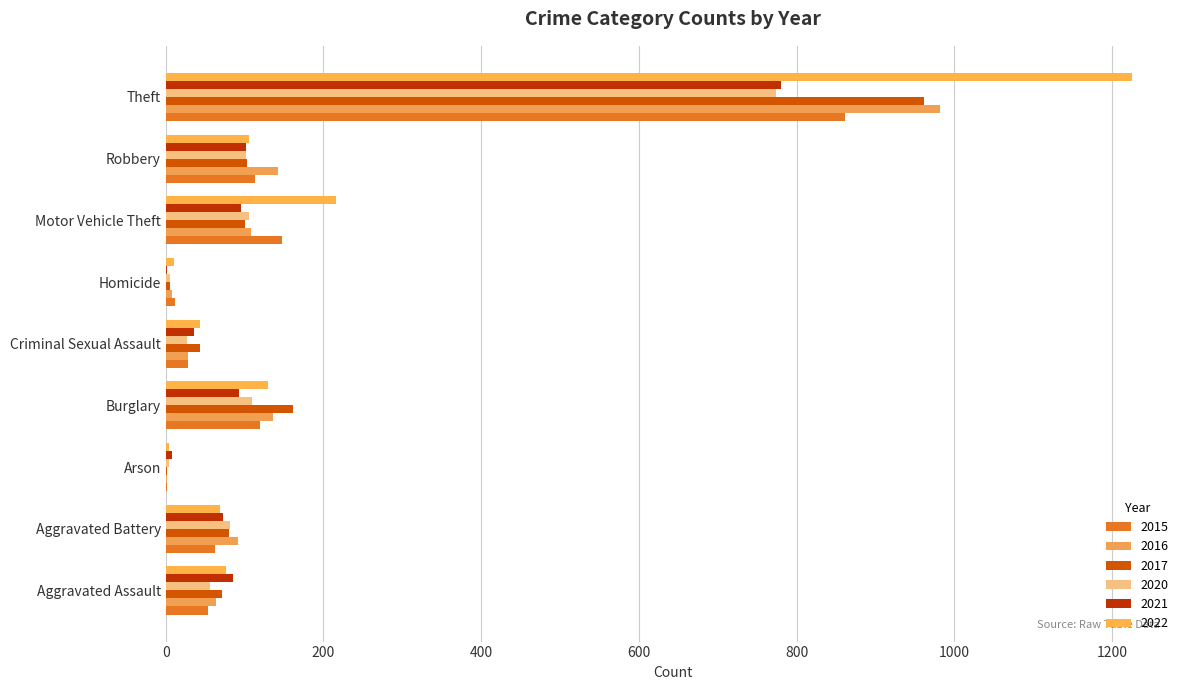

What value does the 2021 series have at Aggravated Battery, to the nearest 100?

100